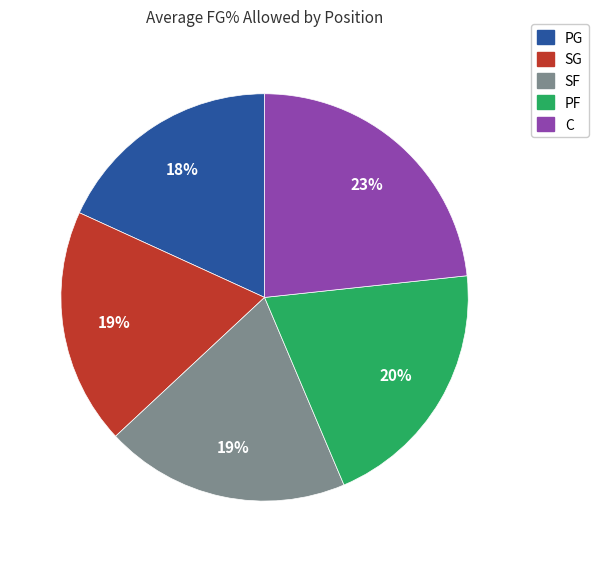

Between SF and PG, which is larger?

SF